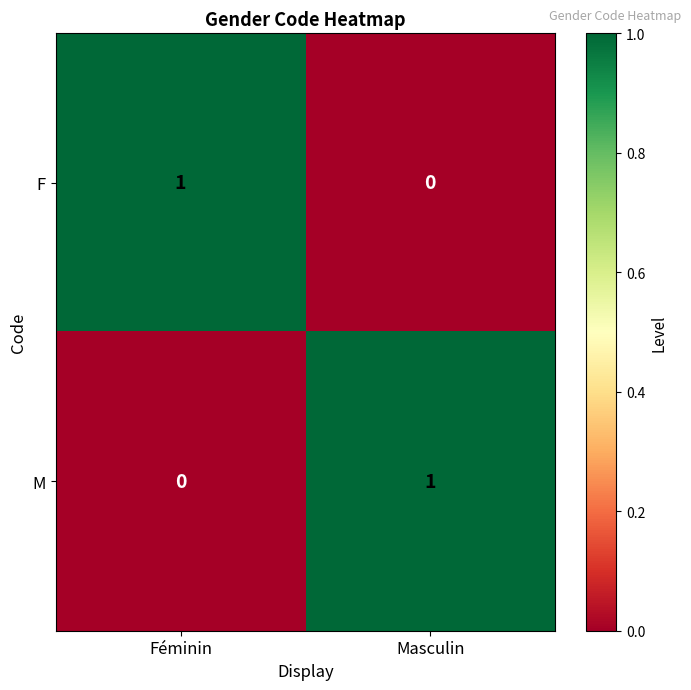

How many distinct data groups are displayed?

2